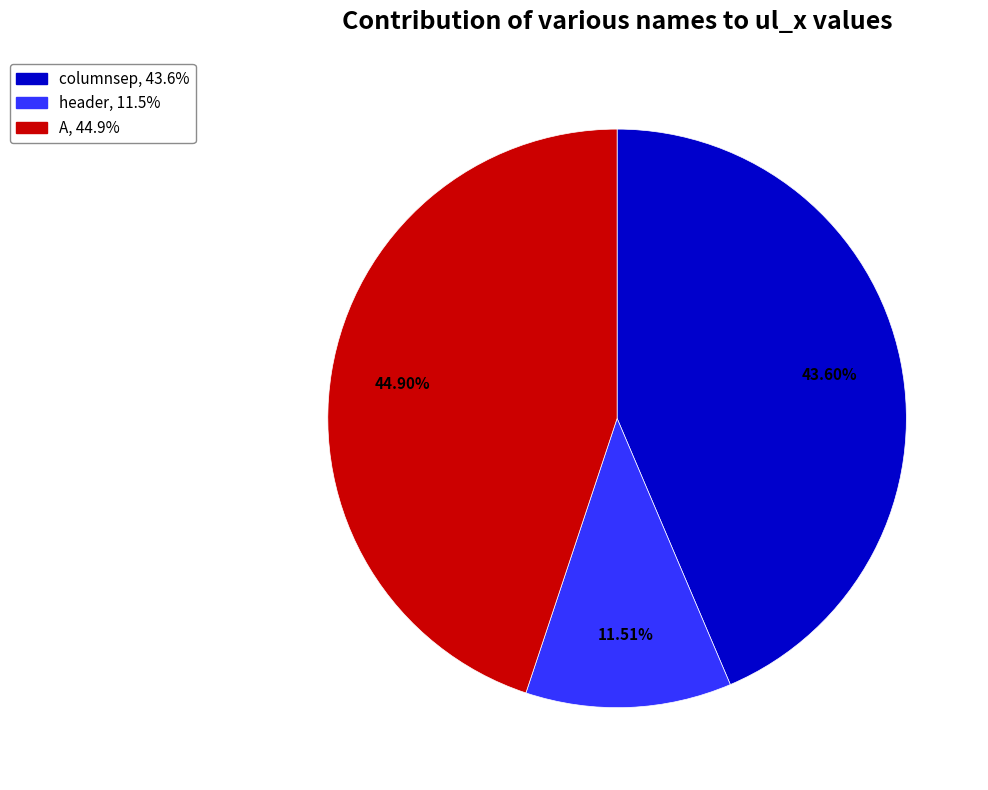

Does header account for over 50% of the chart?

No